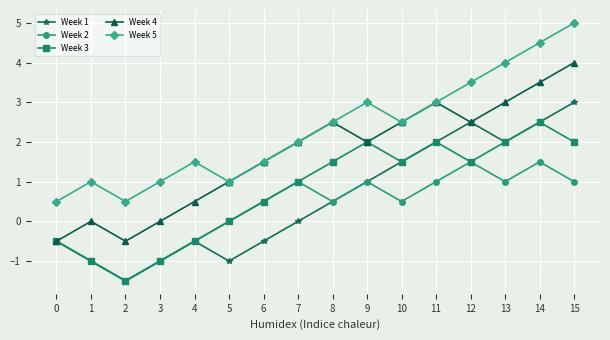

What are all the series names shown in the legend?

Week 1, Week 2, Week 3, Week 4, Week 5